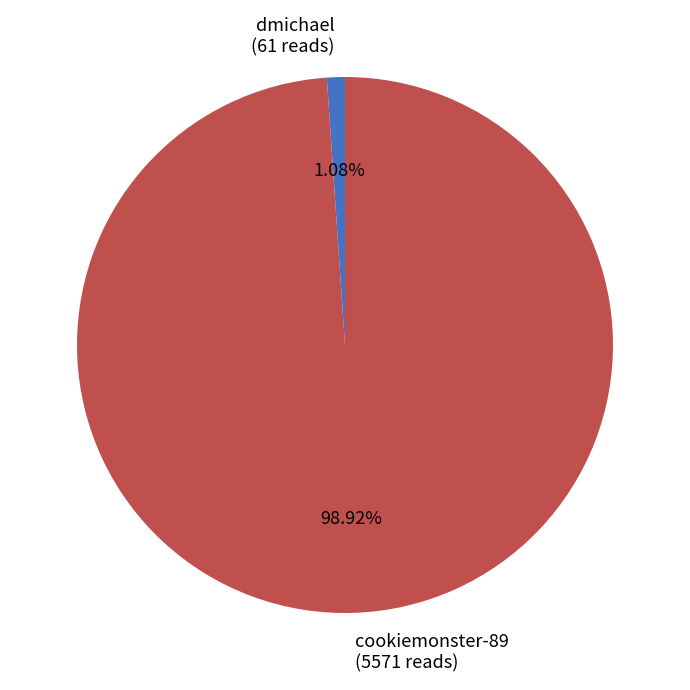

Rank the categories by value from highest to lowest.

cookiemonster-89, dmichael